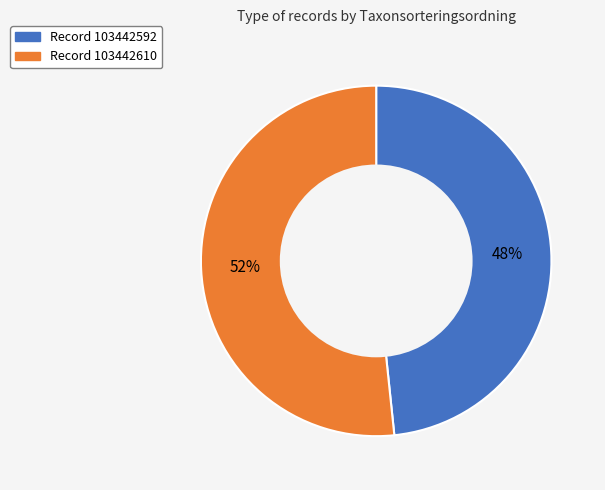

Is there any slice that represents more than half of the pie?

Yes